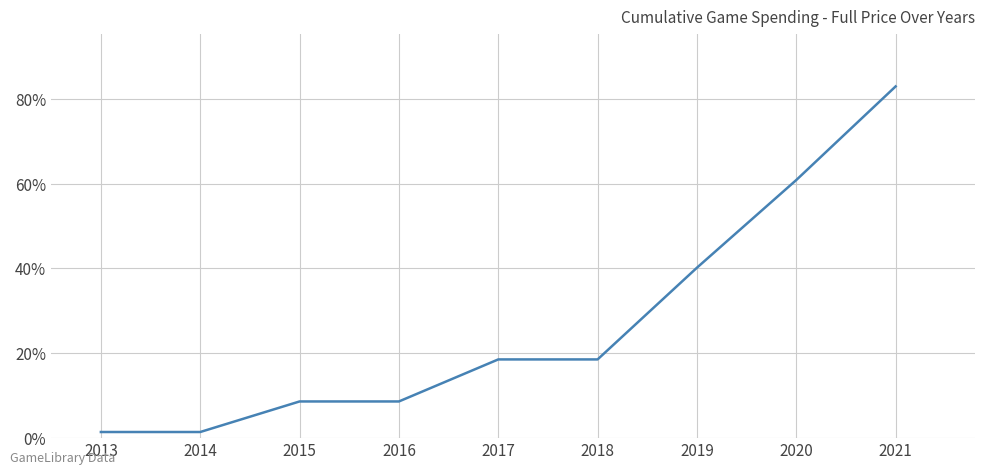

What is the maximum value shown in the chart?

83.0